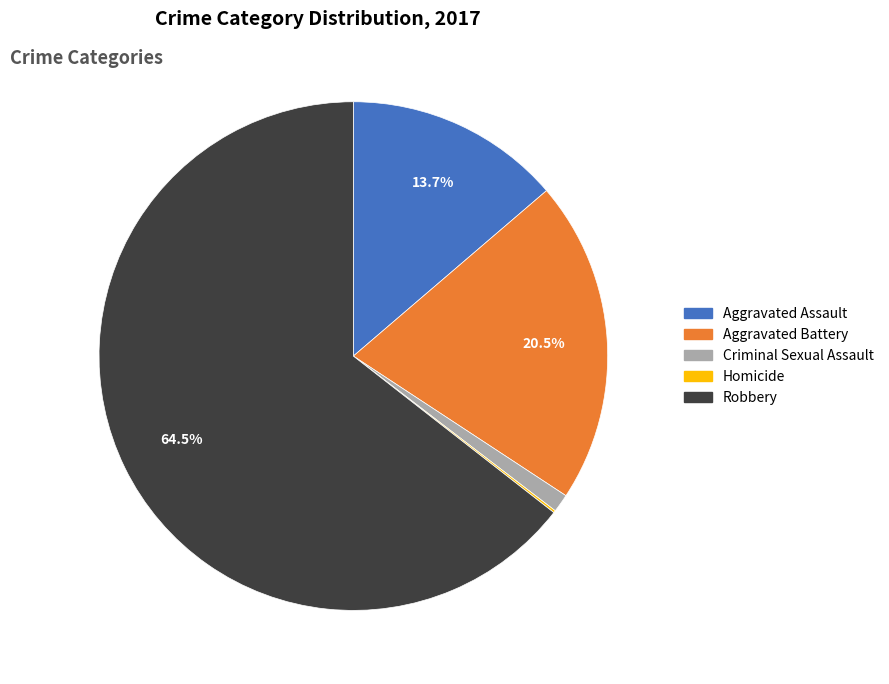

Is it true that Aggravated Battery is 13% of the pie?

False